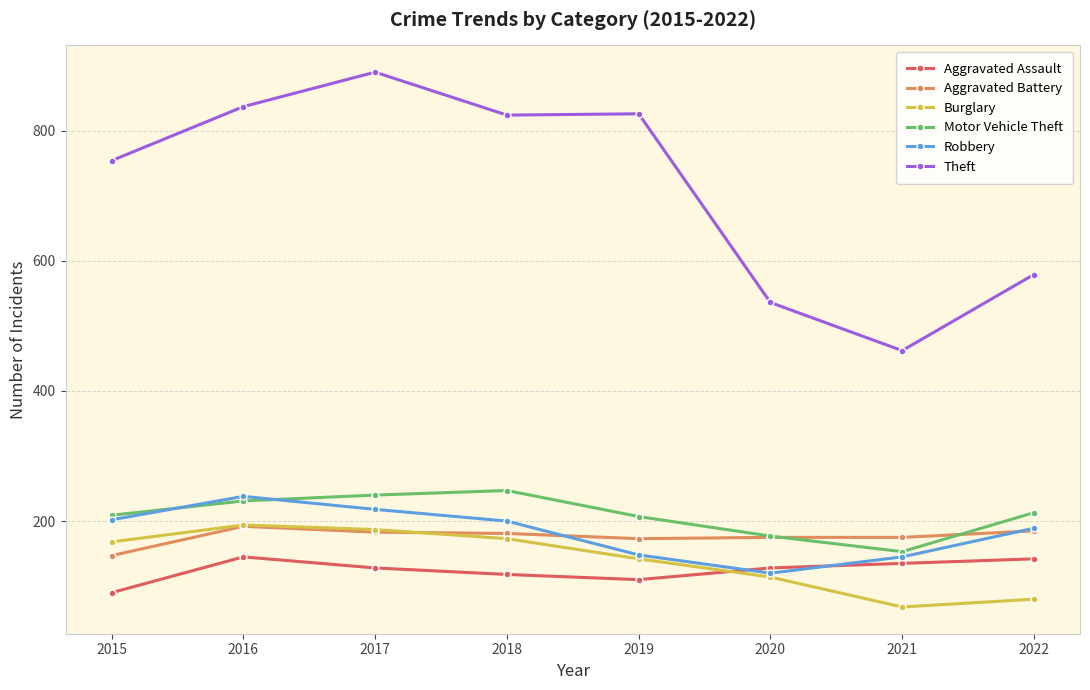

What is the spread (max minus min) of values at 2020?

422